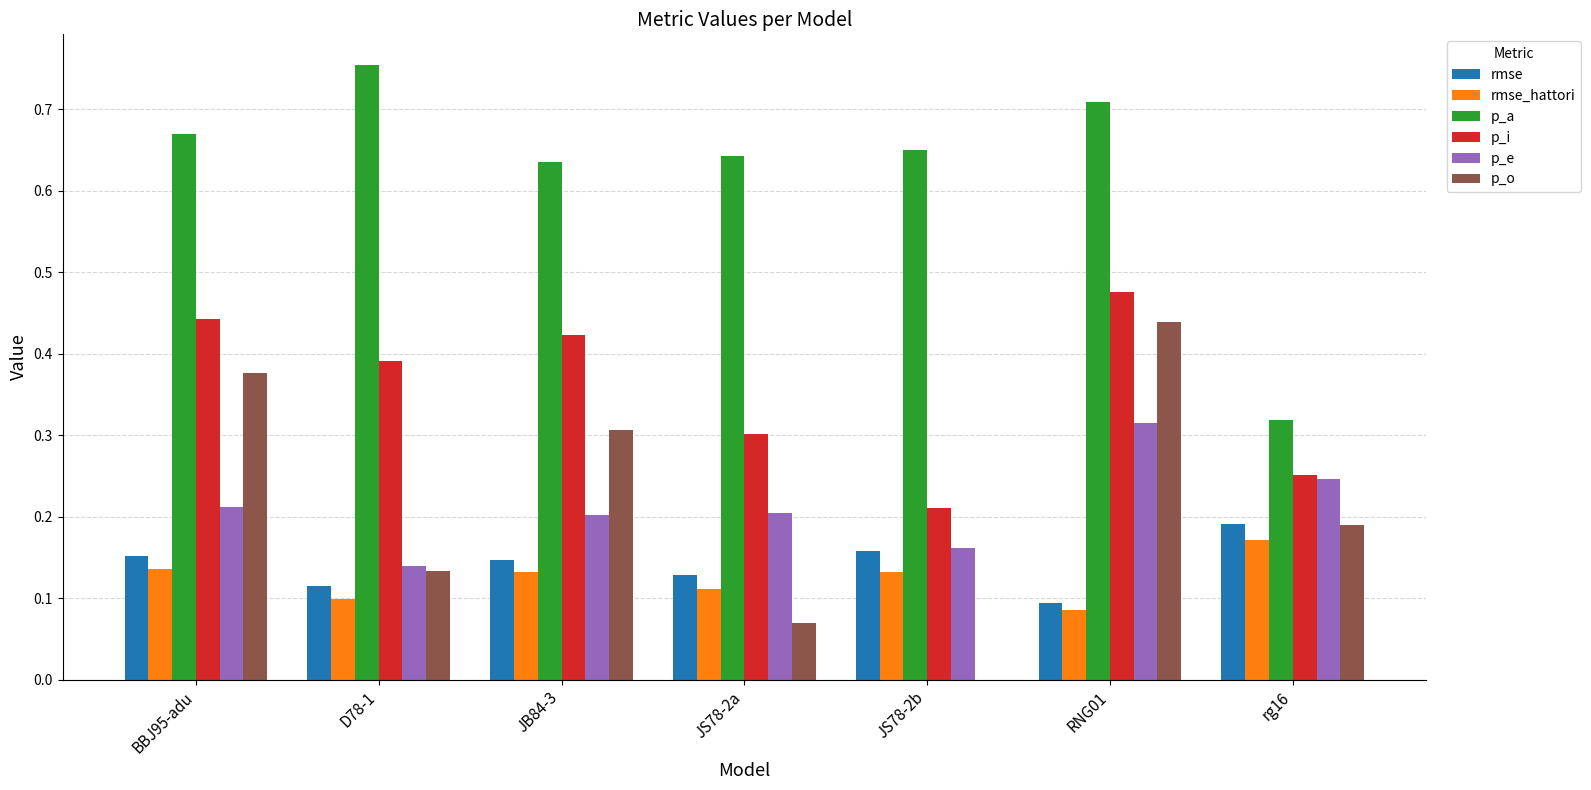

Between JB84-3 and JS78-2a, which series saw the biggest shift?

p_o